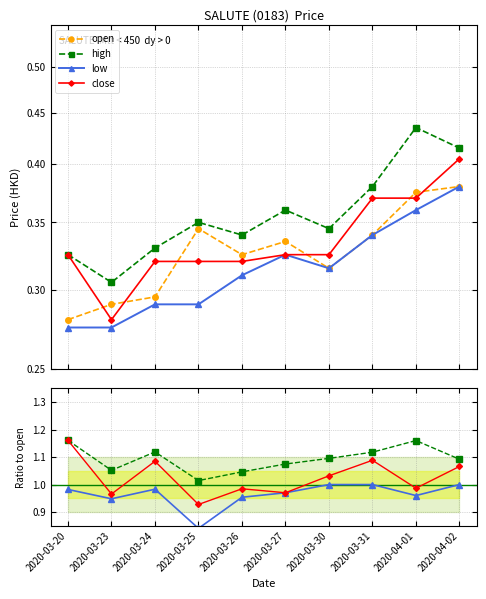

What position from the left is 2020-03-24?

3